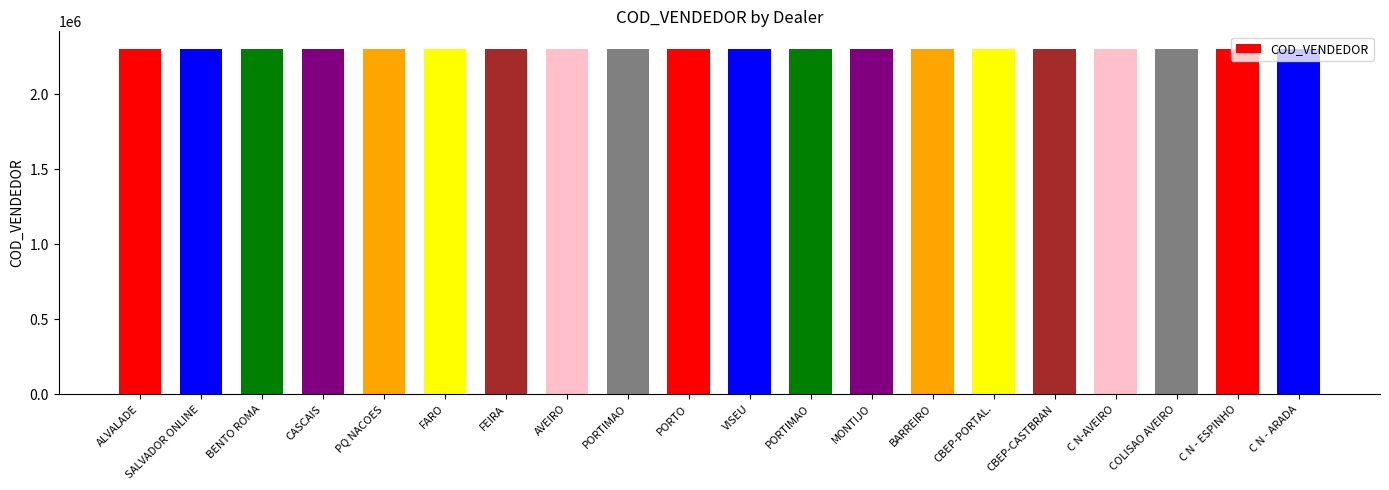

The chart shows a value of 2303014 at PORTIMAO. True or false?

True